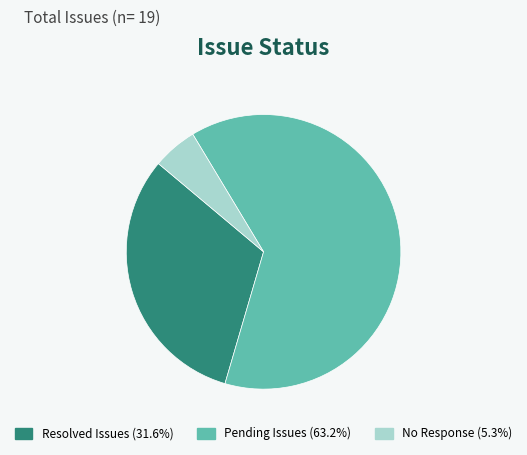

Does any single category account for the majority?

Yes